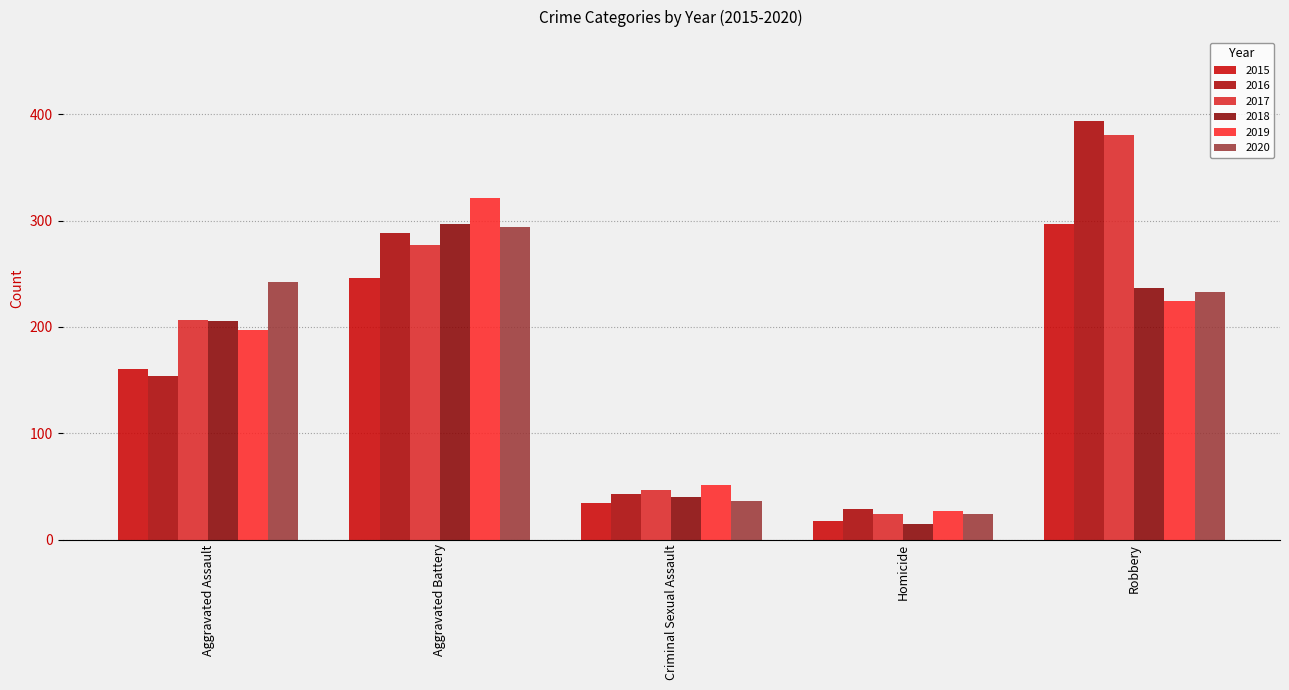

What is the label of the 5th bar from the right?

Aggravated Assault